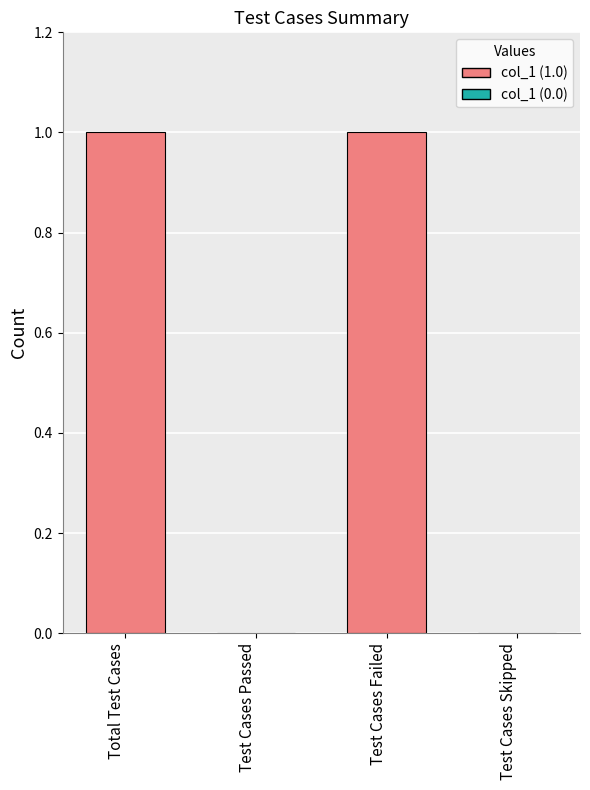

What is the change in value from Total Test Cases to Test Cases Skipped?

-1